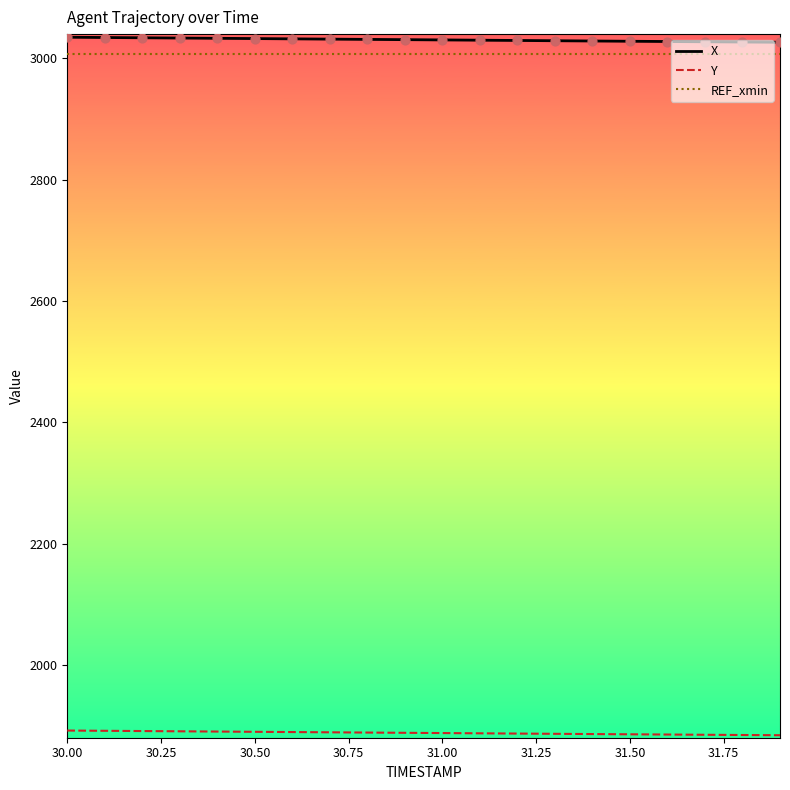

True or false: Y and REF_xmin cross at least once.

False